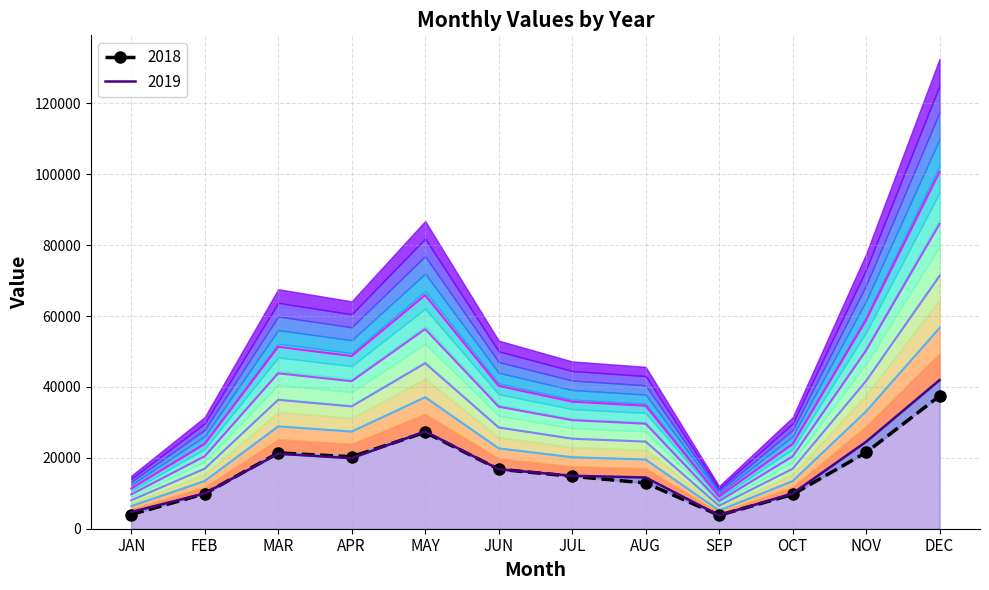

Which label corresponds to the smallest value in the chart?

SEP